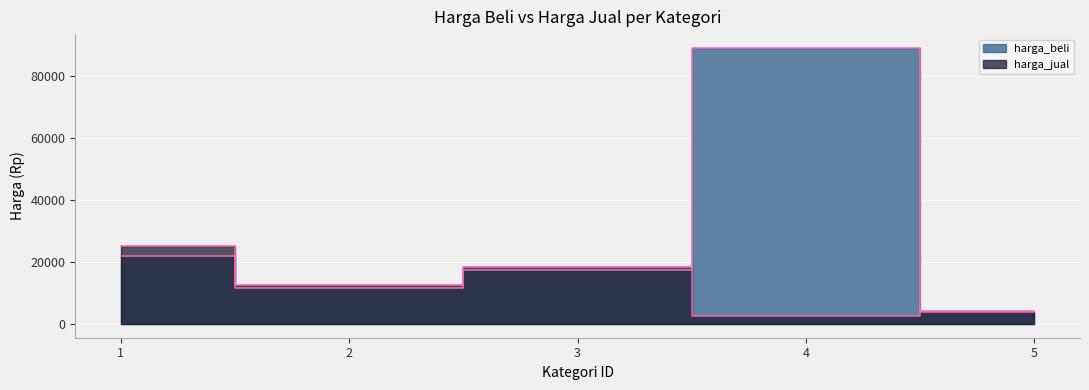

Reading left to right, list all the values displayed in this chart.

harga_beli: 22000	11500	17500	89000	3750
harga_jual: 25000	12500	18500	2500	4300